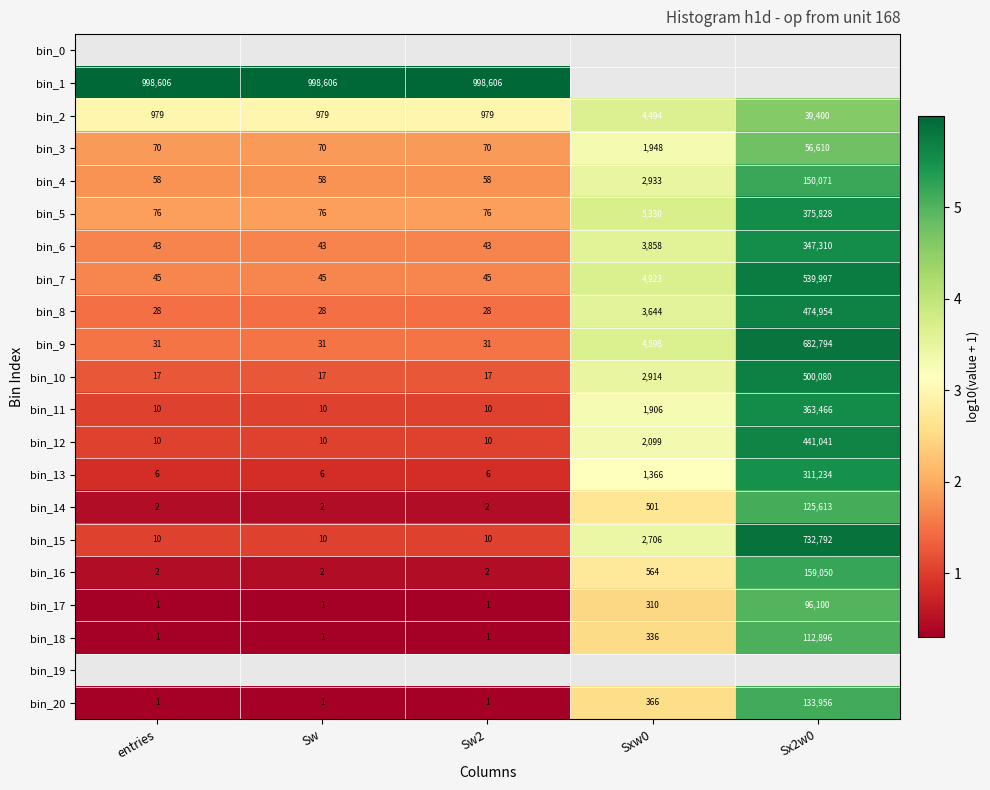

Rank the categories by bin_11 value from highest to lowest.

Sx2w0, Sxw0, entries, Sw, Sw2